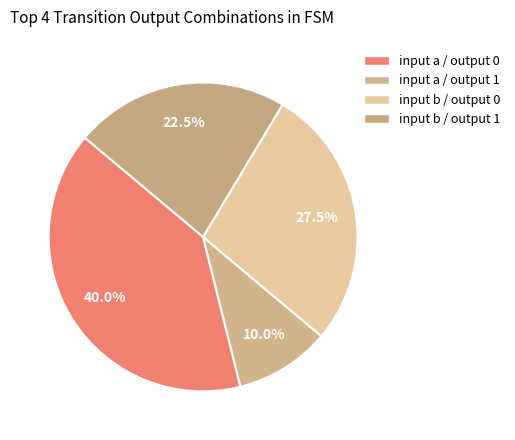

How many segments does this pie chart have?

4